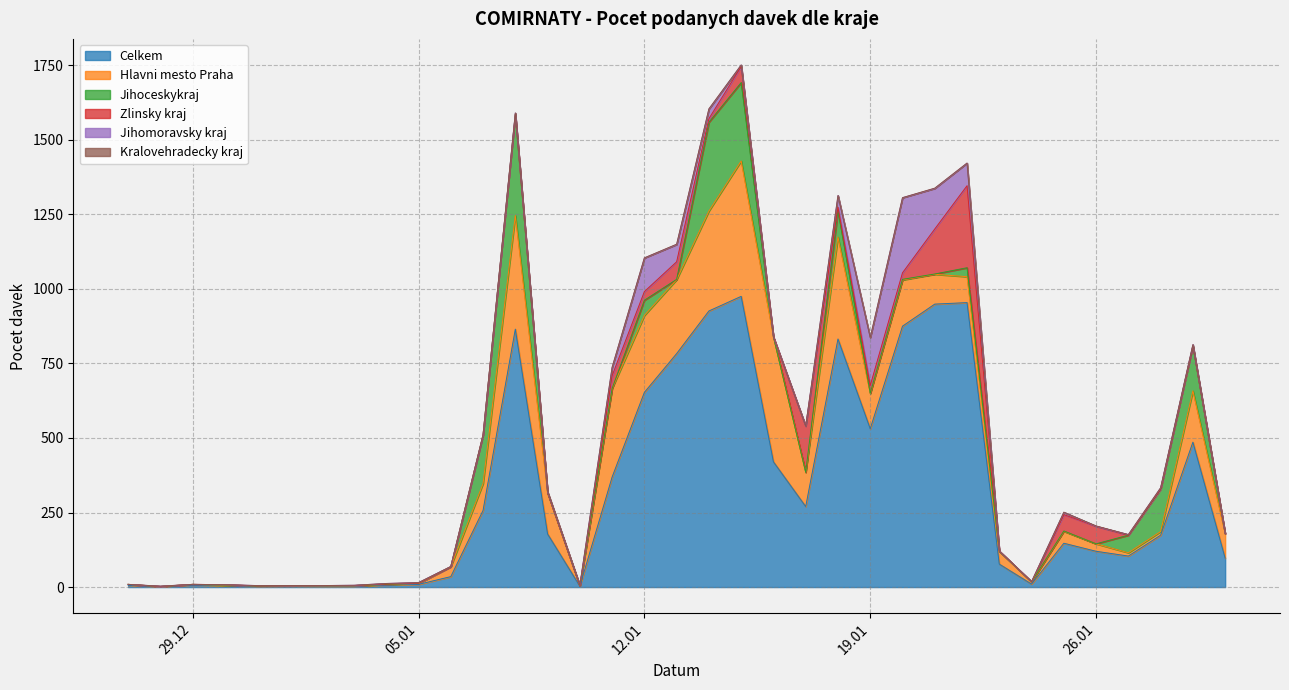

In Zlinsky kraj, how many points are higher than both neighbors (excluding endpoints)?

9